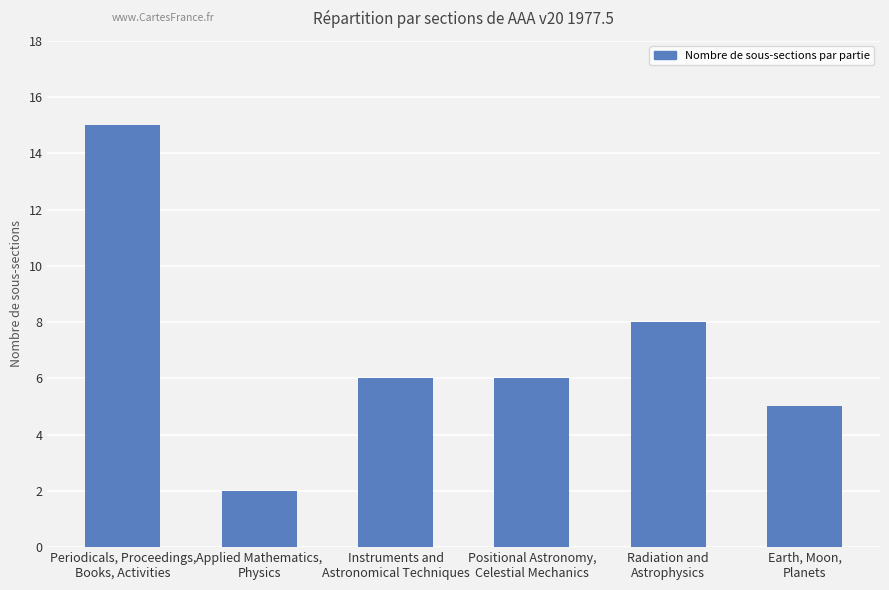

What is the difference between the second highest and minimum values?

6